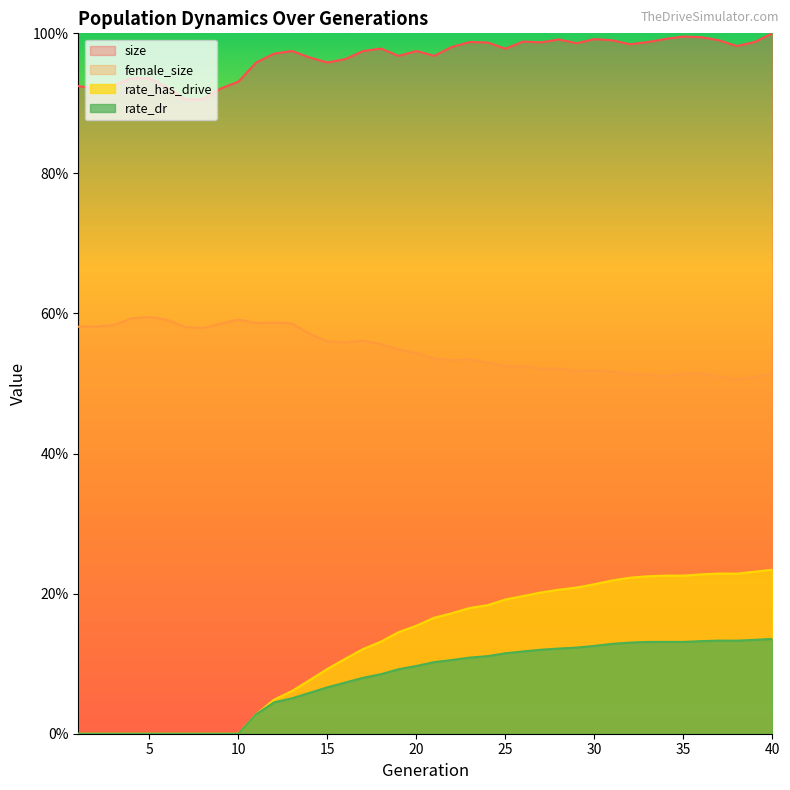

What are all the series names shown in the legend?

size, female_size, rate_has_drive, rate_dr